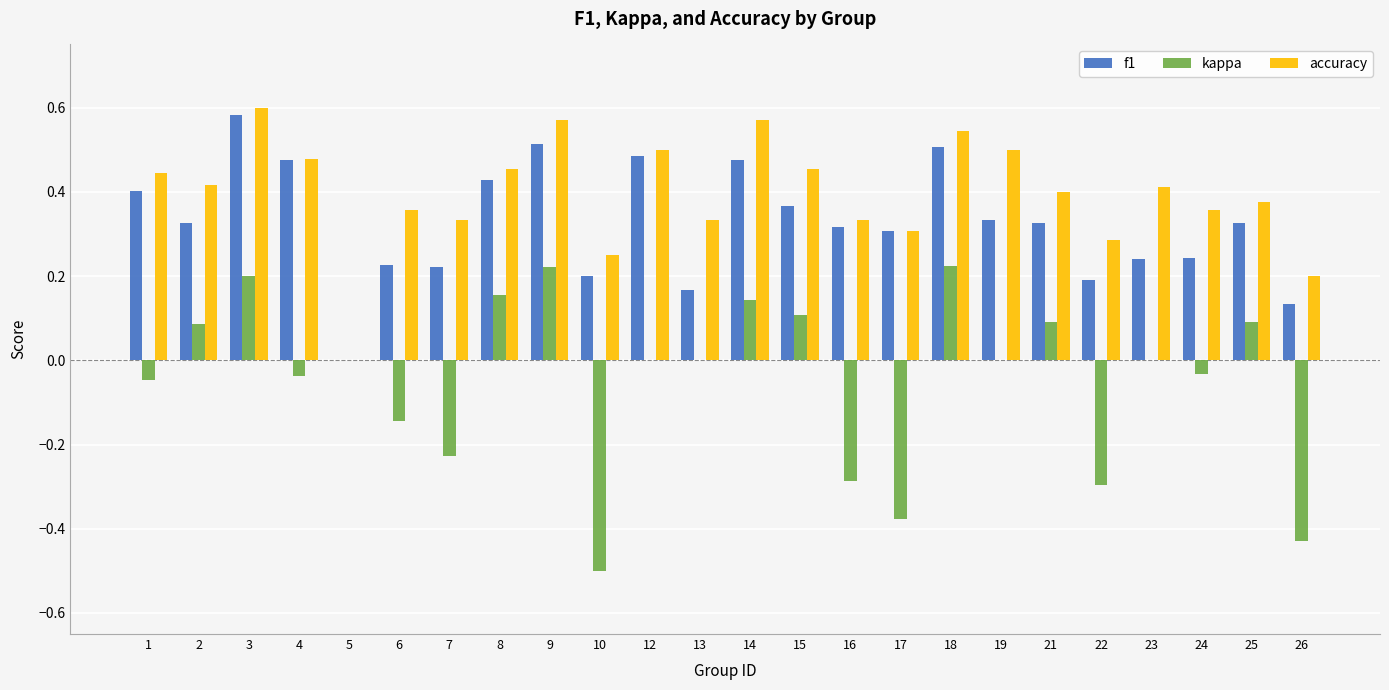

What is the sum of all kappa values?

-1.1